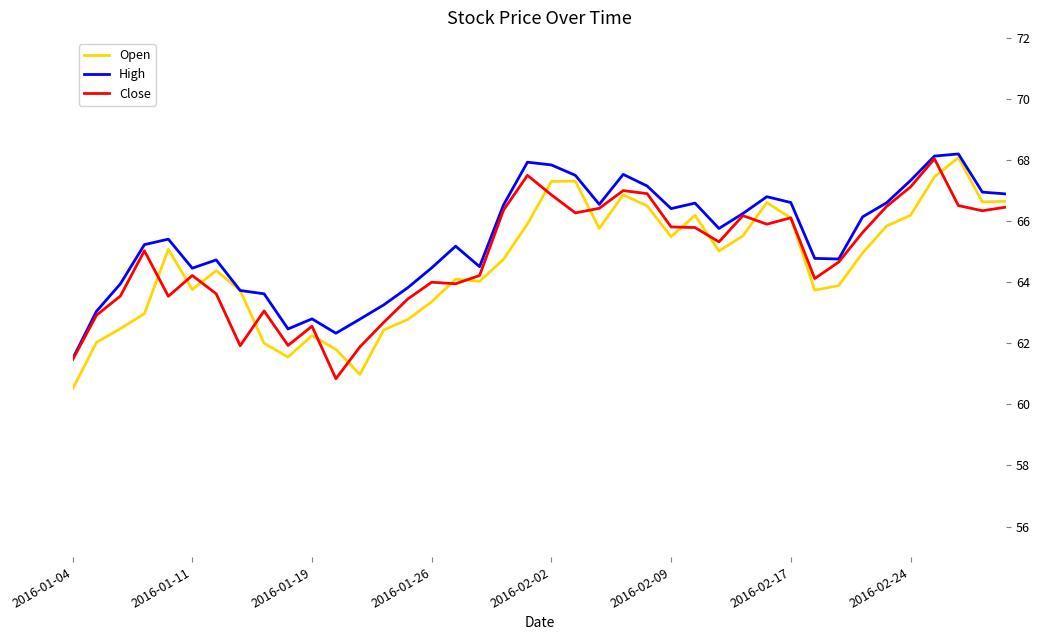

What is the highest value of the High series?

68.2